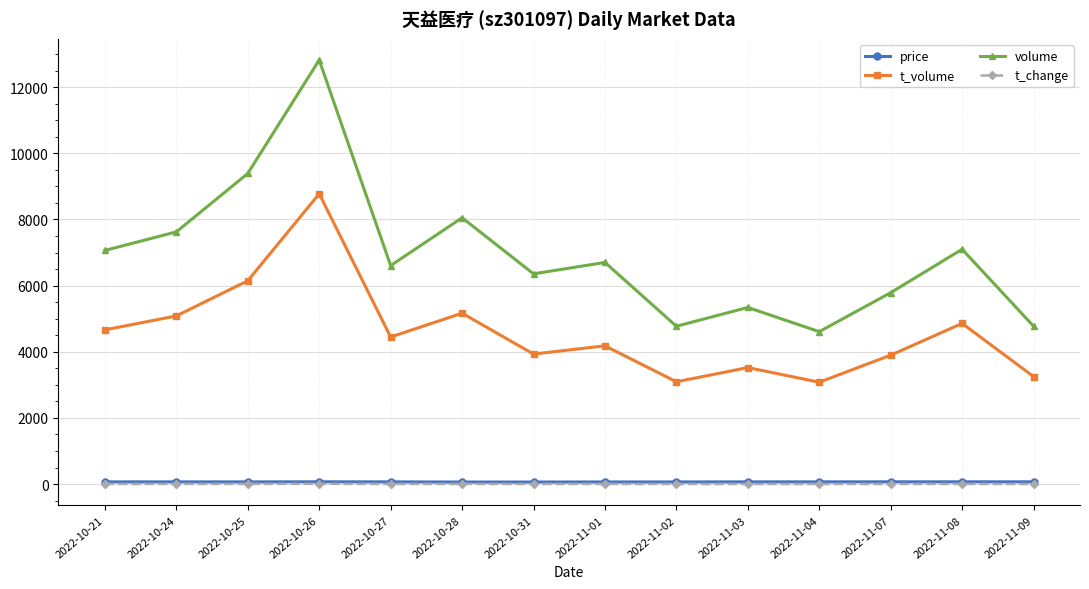

What is the sum of the t_change values at 2022-11-08 and 2022-10-31?

9.1